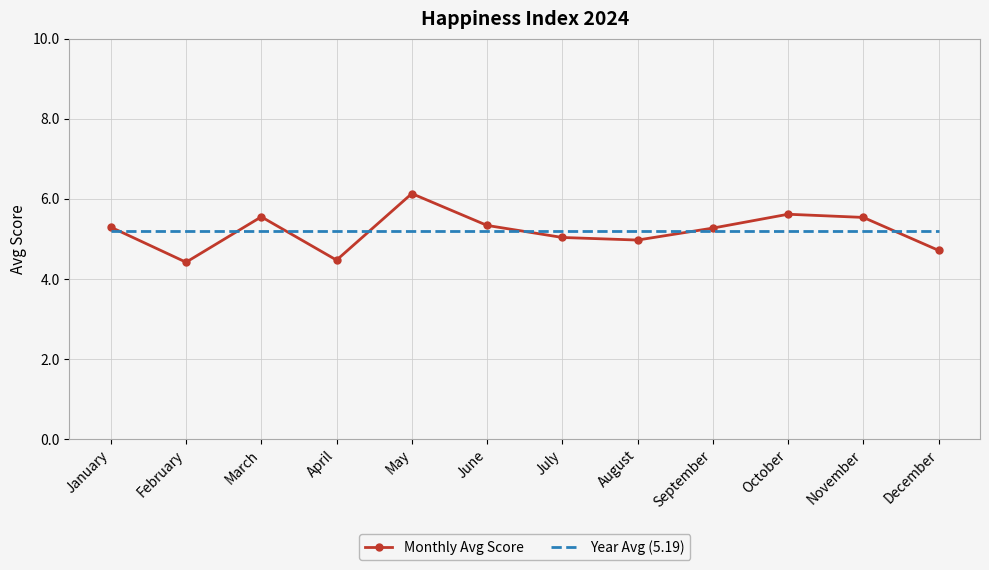

What is the maximum value shown in the chart?

6.1